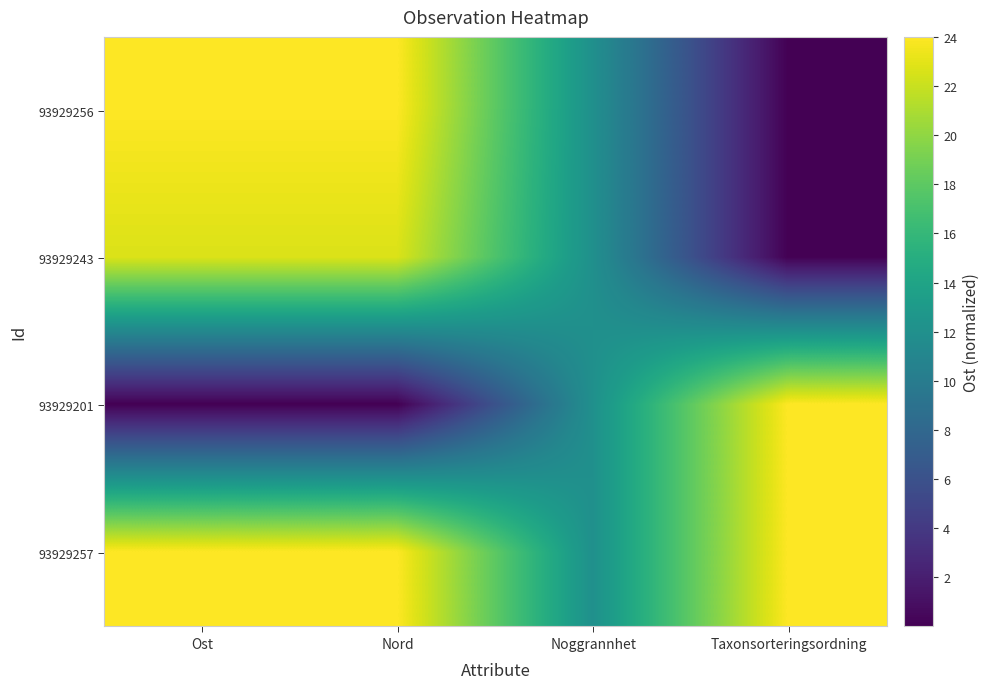

Which has a higher value, Nord or Taxonsorteringsordning?

Nord